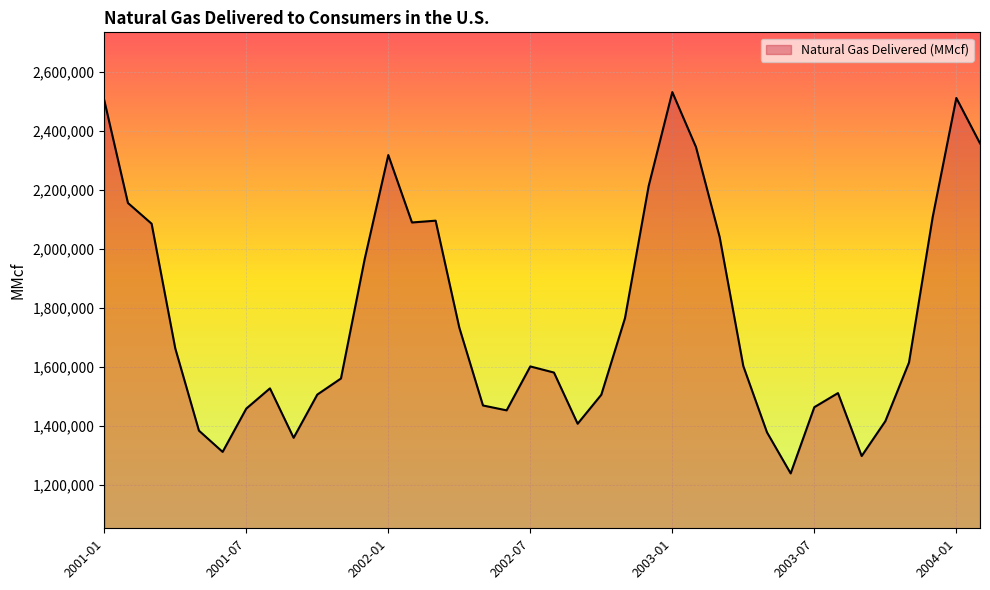

What is the greatest value displayed?

2532736